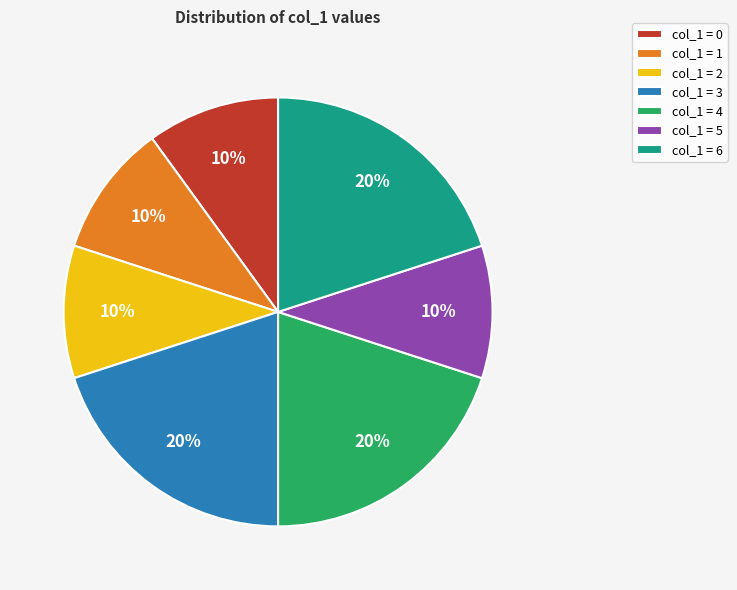

To the nearest percent, what percentage of the pie is col_1 = 4?

20%